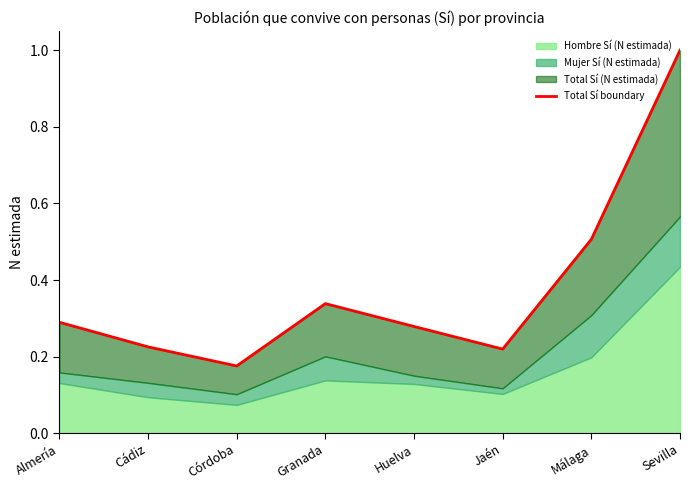

Which category has the highest value across all series?

Sevilla